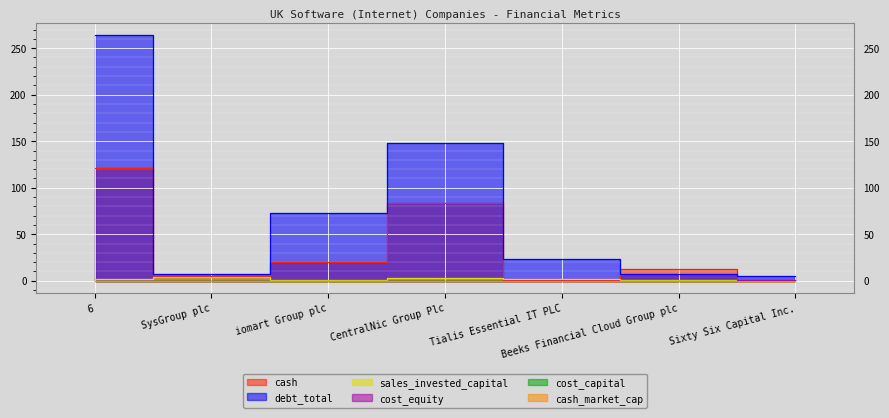

Reading left to right, extract all data points from this chart.

cash: 6=121.6	SysGroup plc=4.7	iomart Group plc=19.8	CentralNic Group Plc=83.8	Tialis Essential IT PLC=1.0	Beeks Financial Cloud Group plc=12.3	Sixty Six Capital Inc.=0.0
debt_total: 6=263.9	SysGroup plc=6.8	iomart Group plc=73.1	CentralNic Group Plc=148.0	Tialis Essential IT PLC=23.5	Beeks Financial Cloud Group plc=7.2	Sixty Six Capital Inc.=5.3
sales_invested_capital: 6=2.2	SysGroup plc=4.5	iomart Group plc=1.1	CentralNic Group Plc=3.2	Tialis Essential IT PLC=1.6	Beeks Financial Cloud Group plc=1.2	Sixty Six Capital Inc.=0.0
cost_equity: 6=0.2	SysGroup plc=0.2	iomart Group plc=0.2	CentralNic Group Plc=0.1	Tialis Essential IT PLC=0.2	Beeks Financial Cloud Group plc=0.1	Sixty Six Capital Inc.=0.4
cost_capital: 6=0.1	SysGroup plc=0.1	iomart Group plc=0.1	CentralNic Group Plc=0.1	Tialis Essential IT PLC=0.1	Beeks Financial Cloud Group plc=0.1	Sixty Six Capital Inc.=0.1
cash_market_cap: 6=0.2	SysGroup plc=0.3	iomart Group plc=0.1	CentralNic Group Plc=0.2	Tialis Essential IT PLC=0.1	Beeks Financial Cloud Group plc=0.1	Sixty Six Capital Inc.=0.0